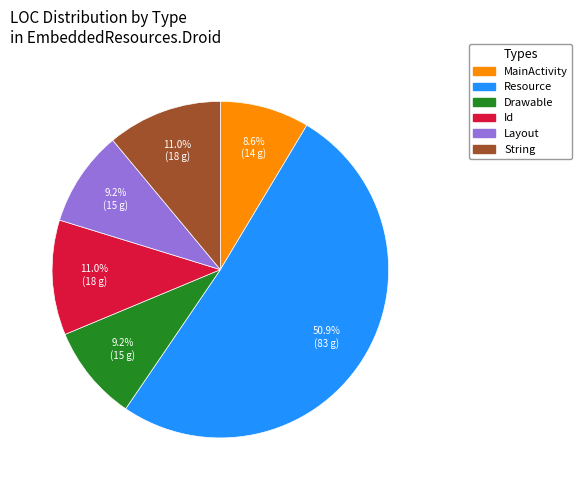

What is the largest slice in the pie chart?

Resource